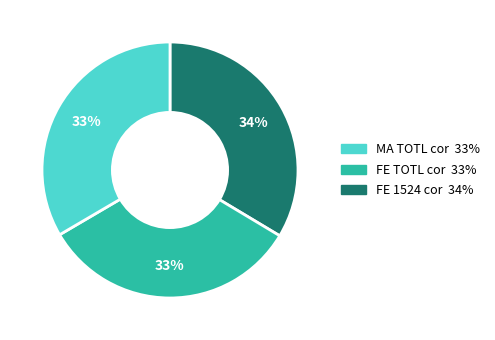

Is there a majority slice in this chart?

No